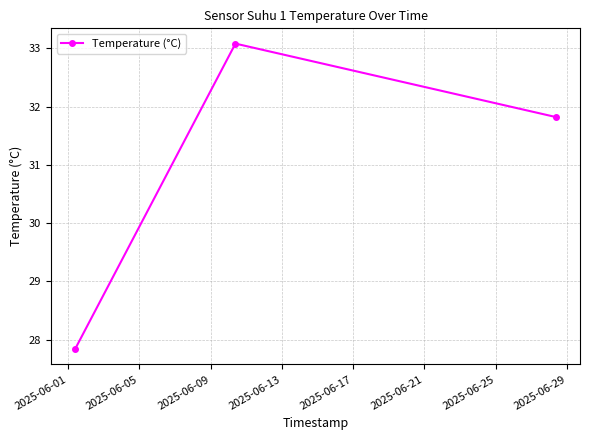

What is the value of the 2nd point from the left?

33.1